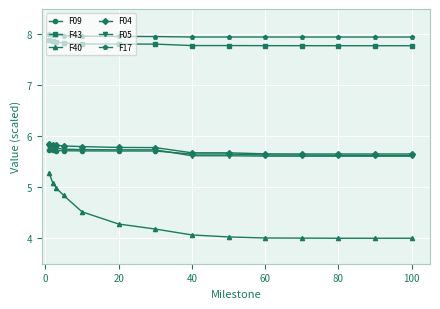

What is the value of the F04 point at the 6th from the left?

5.8